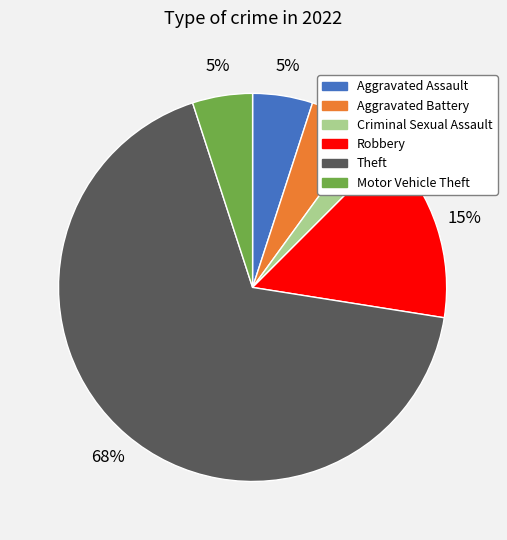

Which slice is the smallest?

Criminal Sexual Assault